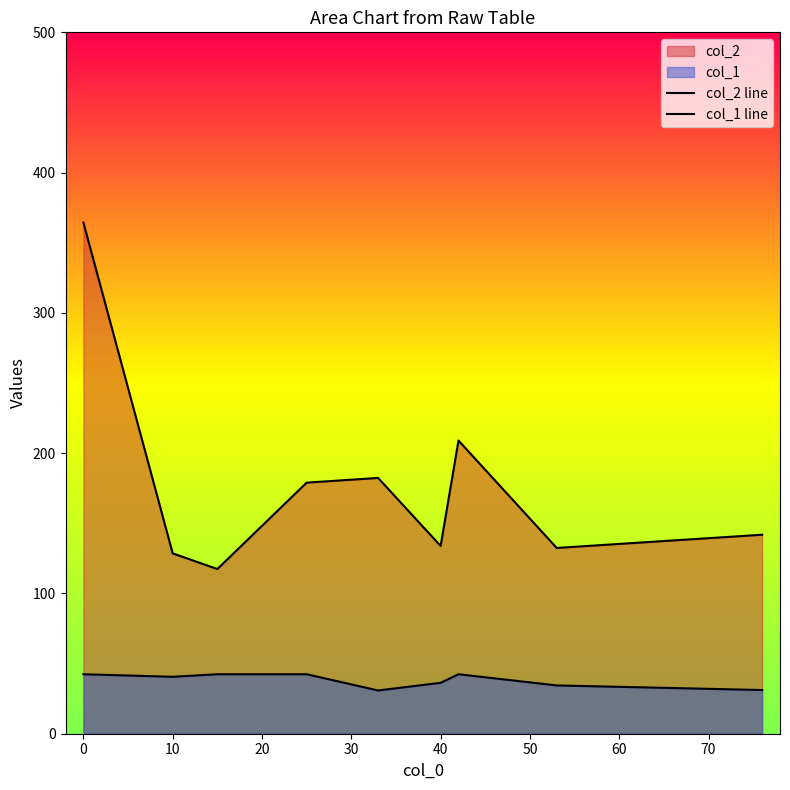

True or false: col_2 line and col_1 line cross at least once.

False